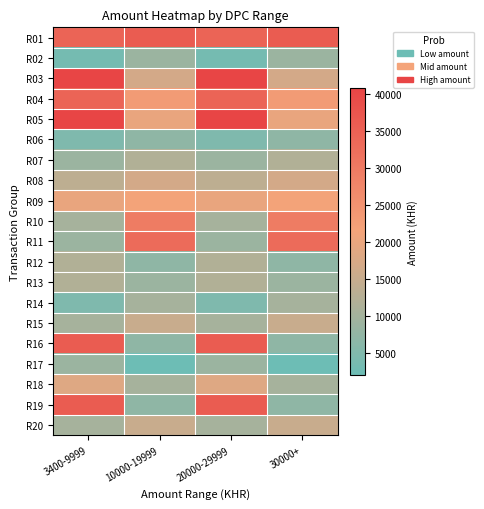

At which category does the chart reach its minimum across all series?

10000-19999